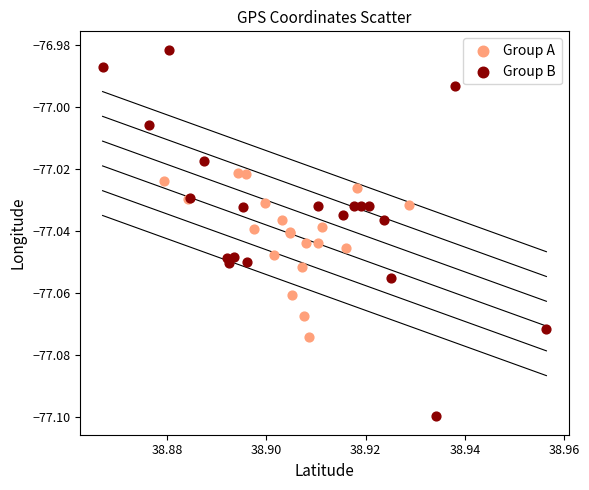

Which series contains the lowest Y value?

Group B